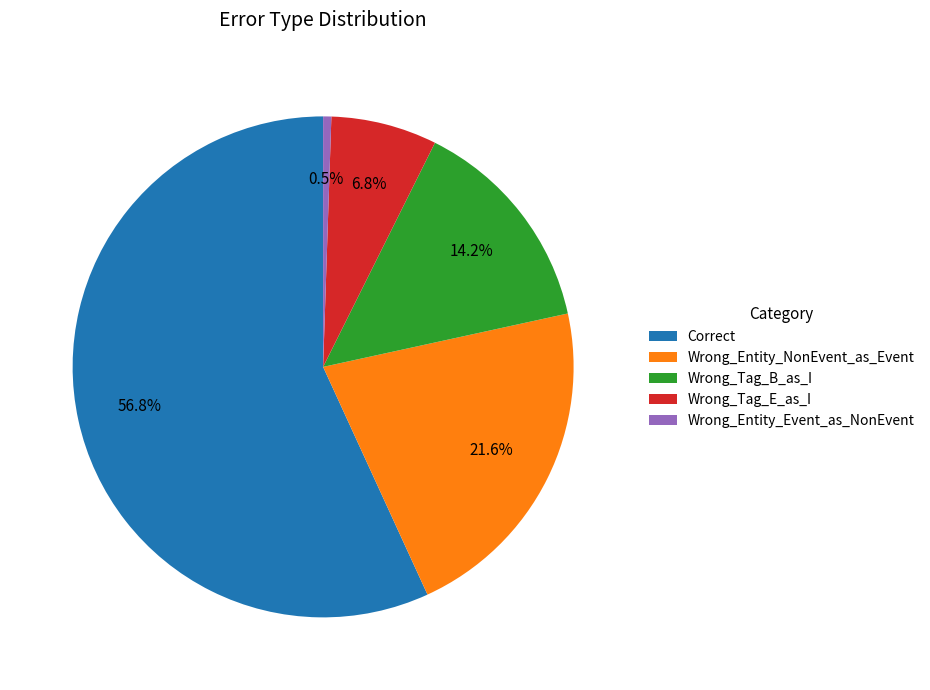

How many segments does this pie chart have?

5